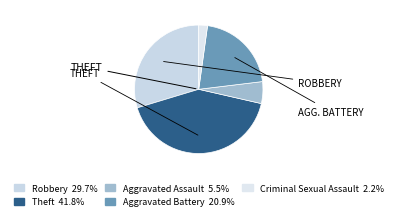

Count the number of slices in the pie.

5